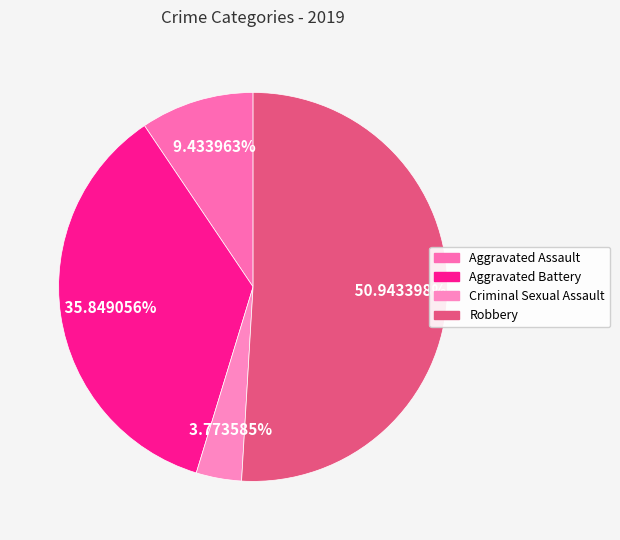

Count the number of slices in the pie.

4